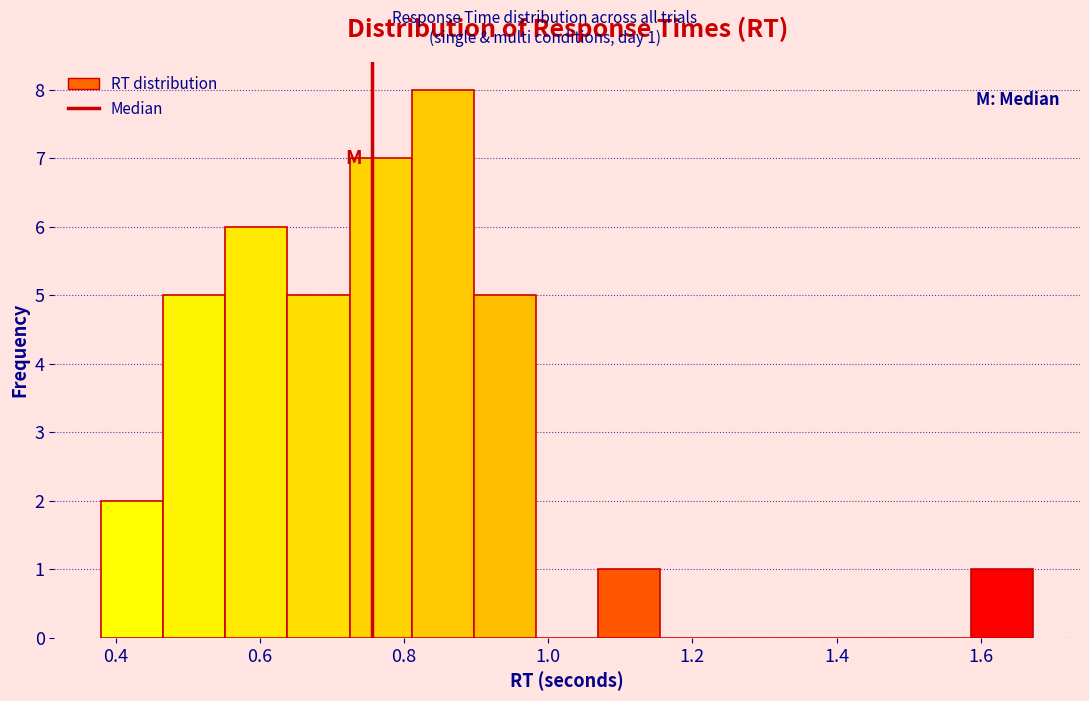

Over which range of the x-axis is the bar tallest?

0.82 to 0.90